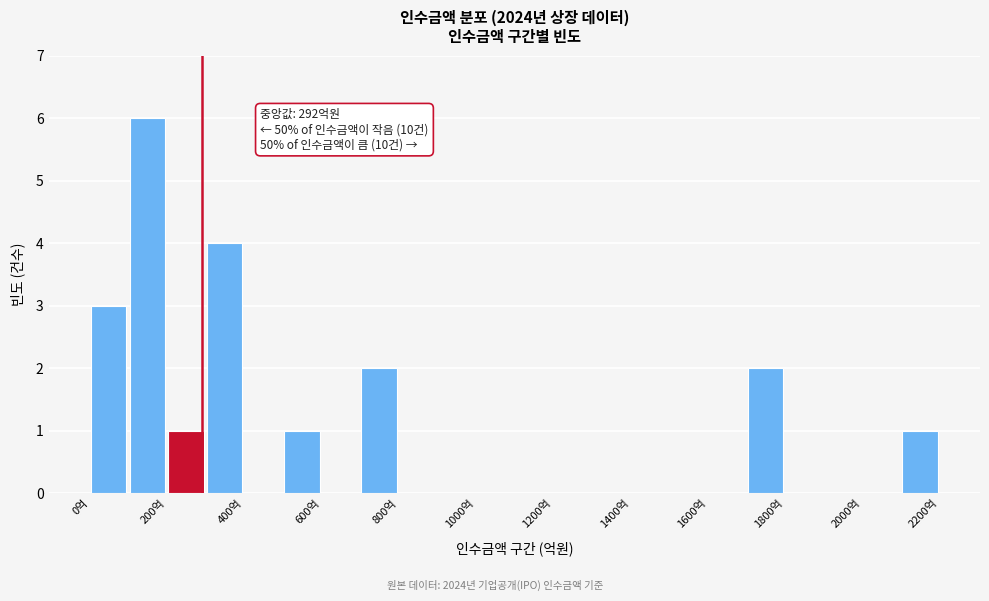

Which range on the x-axis has the tallest bar?

100 to 200